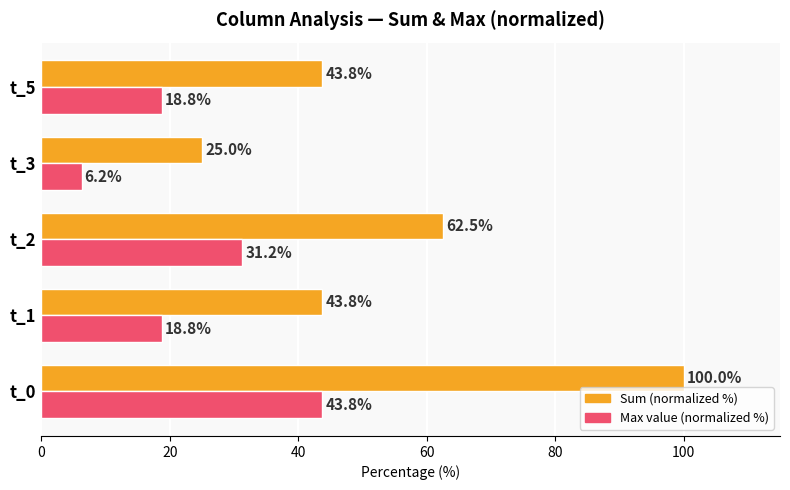

At which category is the sum across all series the highest?

t_0